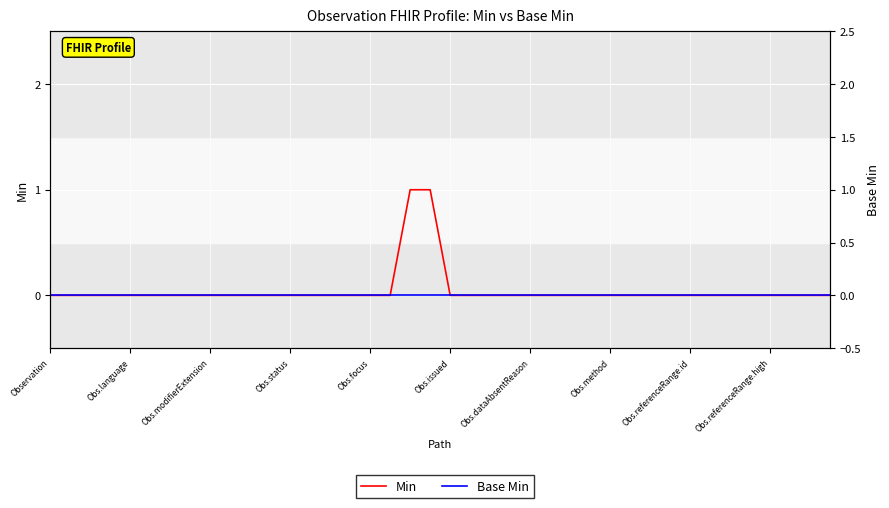

True or false: Base Min and Min intersect in this chart.

False